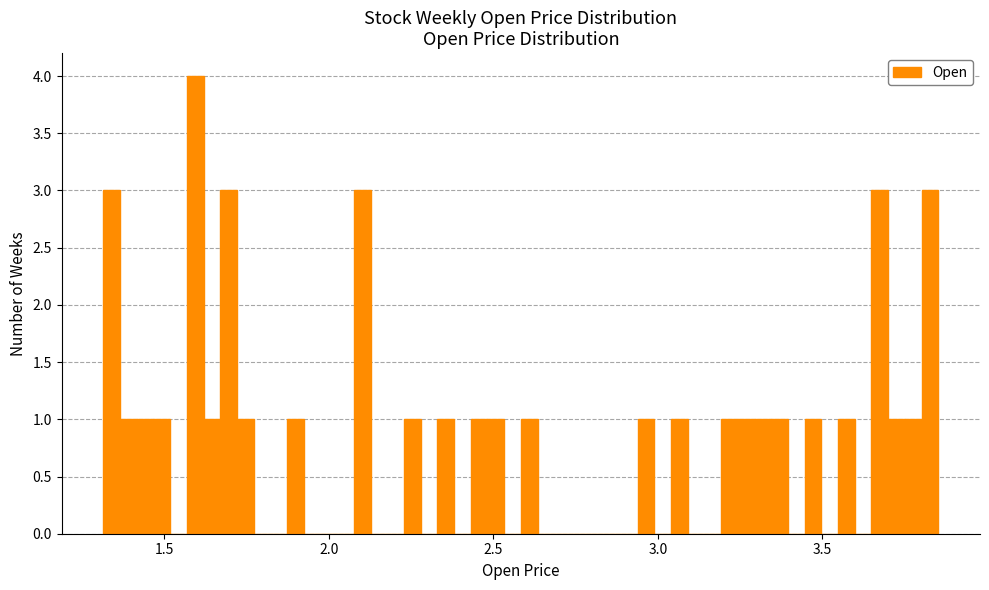

Around what value on the x-axis is the tallest bar? Give the approximate position of its centre, as read against the axis.

1.60